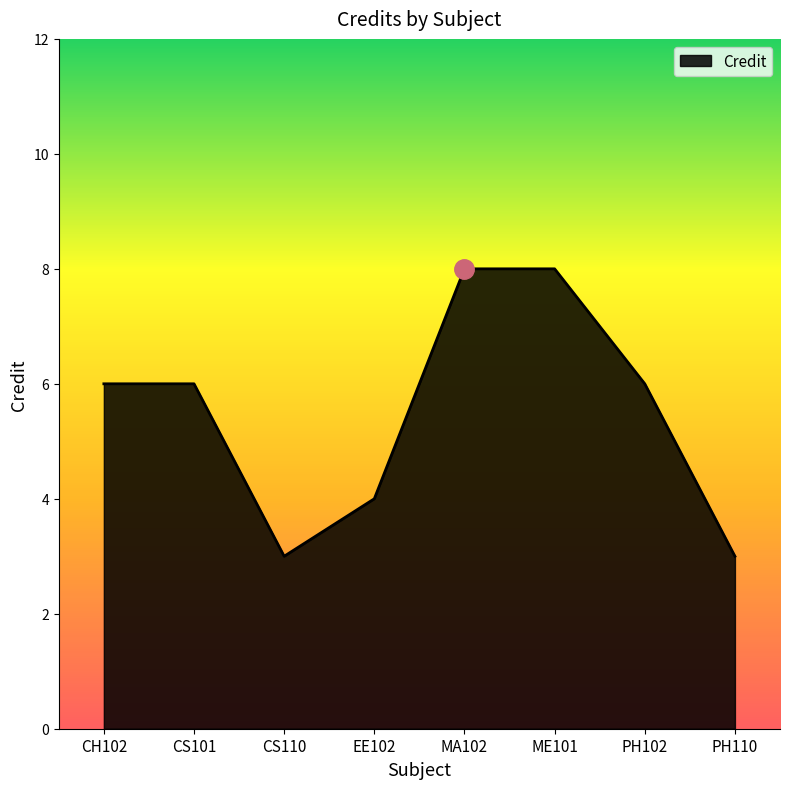

What is the sum of the values at PH110 and CS110?

6